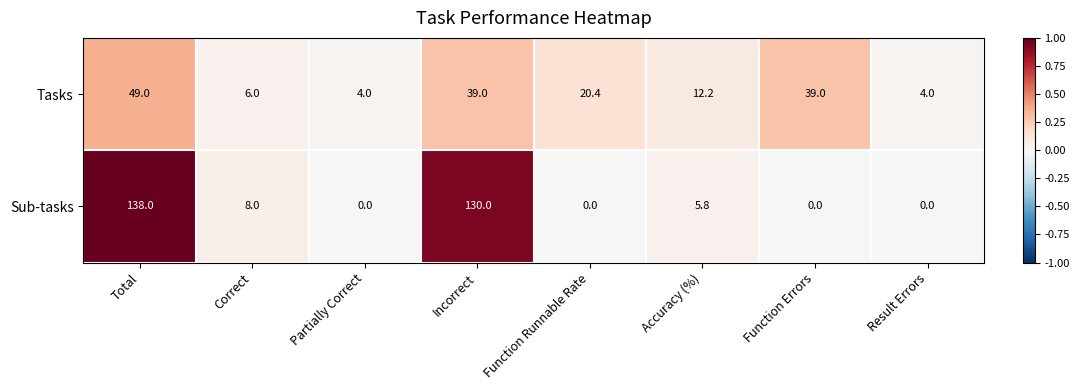

At Function Errors, list the series in order from largest to smallest.

Tasks, Sub-tasks